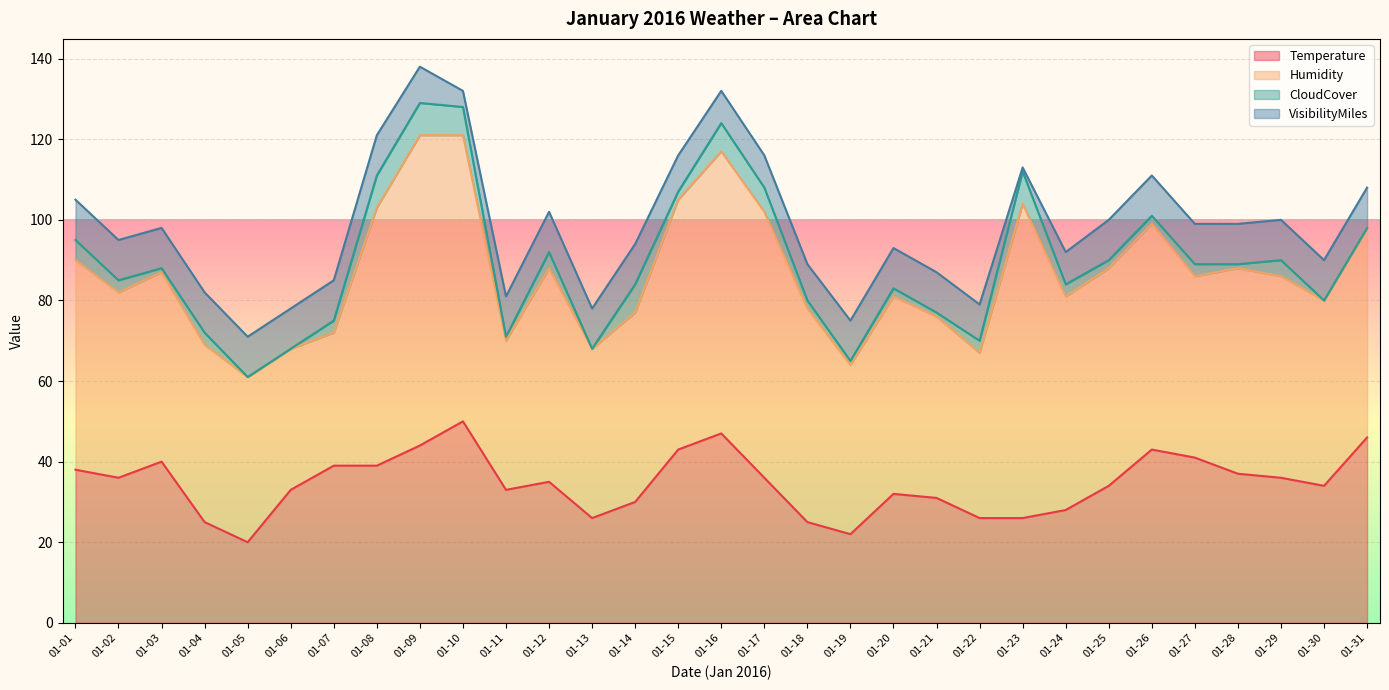

Reading right to left, transcribe all the data shown in this chart.

Temperature: 01-31=46	01-30=34	01-29=36	01-28=37	01-27=41	01-26=43	01-25=34	01-24=28	01-23=26	01-22=26	01-21=31	01-20=32	01-19=22	01-18=25	01-17=36	01-16=47	01-15=43	01-14=30	01-13=26	01-12=35	01-11=33	01-10=50	01-09=44	01-08=39	01-07=39	01-06=33	01-05=20	01-04=25	01-03=40	01-02=36	01-01=38
Humidity: 01-31=52	01-30=46	01-29=50	01-28=51	01-27=45	01-26=56	01-25=54	01-24=53	01-23=78	01-22=41	01-21=45	01-20=49	01-19=42	01-18=53	01-17=66	01-16=70	01-15=62	01-14=47	01-13=42	01-12=53	01-11=37	01-10=71	01-09=77	01-08=64	01-07=33	01-06=35	01-05=41	01-04=44	01-03=47	01-02=46	01-01=52
CloudCover: 01-31=0	01-30=0	01-29=4	01-28=1	01-27=3	01-26=2	01-25=2	01-24=3	01-23=8	01-22=3	01-21=1	01-20=2	01-19=1	01-18=2	01-17=6	01-16=7	01-15=2	01-14=7	01-13=0	01-12=4	01-11=1	01-10=7	01-09=8	01-08=8	01-07=3	01-06=0	01-05=0	01-04=3	01-03=1	01-02=3	01-01=5
VisibilityMiles: 01-31=10	01-30=10	01-29=10	01-28=10	01-27=10	01-26=10	01-25=10	01-24=8	01-23=1	01-22=9	01-21=10	01-20=10	01-19=10	01-18=9	01-17=8	01-16=8	01-15=9	01-14=10	01-13=10	01-12=10	01-11=10	01-10=4	01-09=9	01-08=10	01-07=10	01-06=10	01-05=10	01-04=10	01-03=10	01-02=10	01-01=10